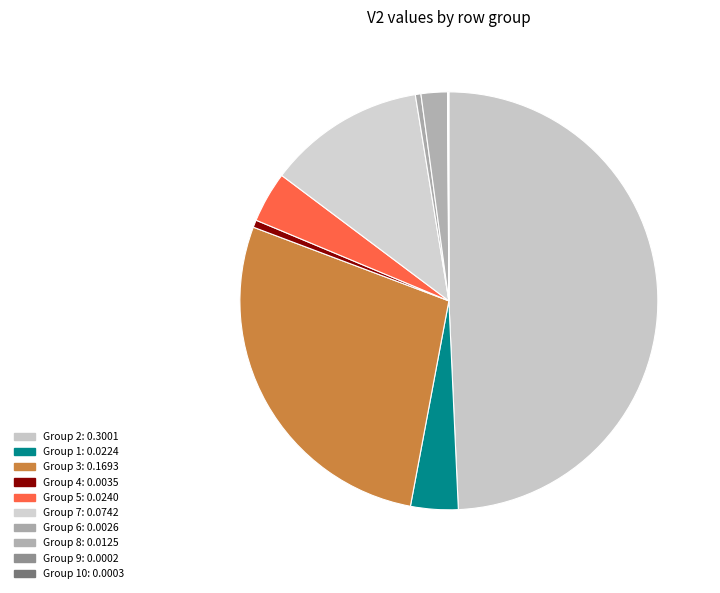

Which category has the biggest portion of the pie?

2